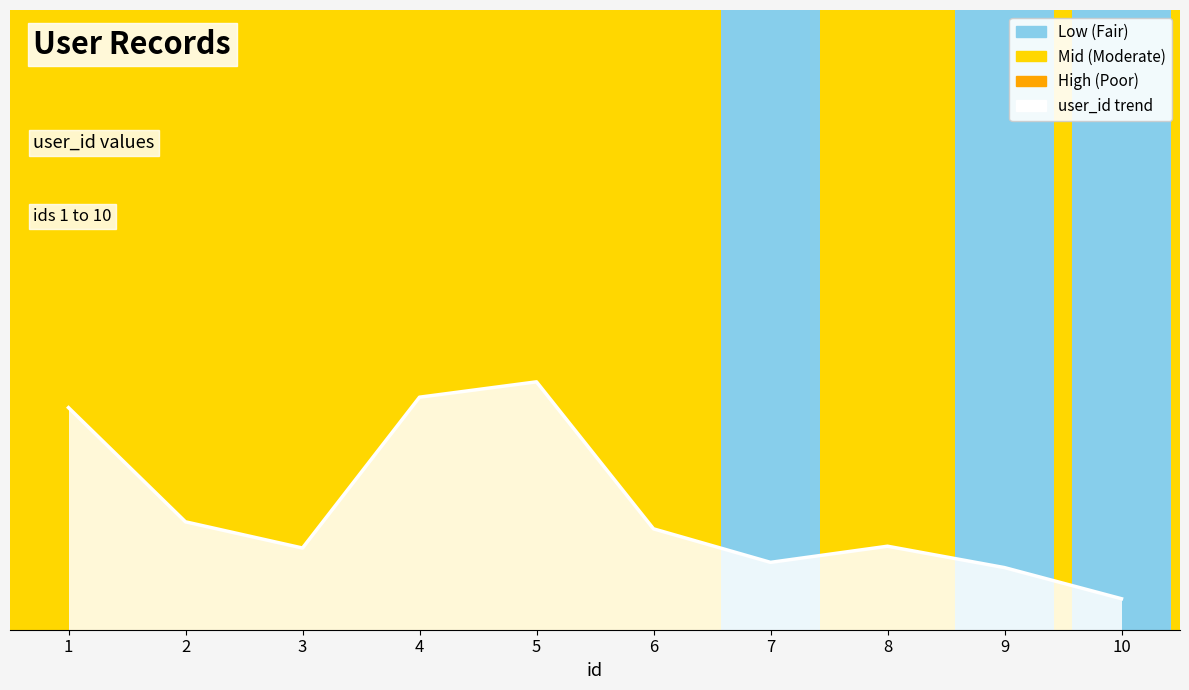

What is the maximum value shown in the chart?

0.4